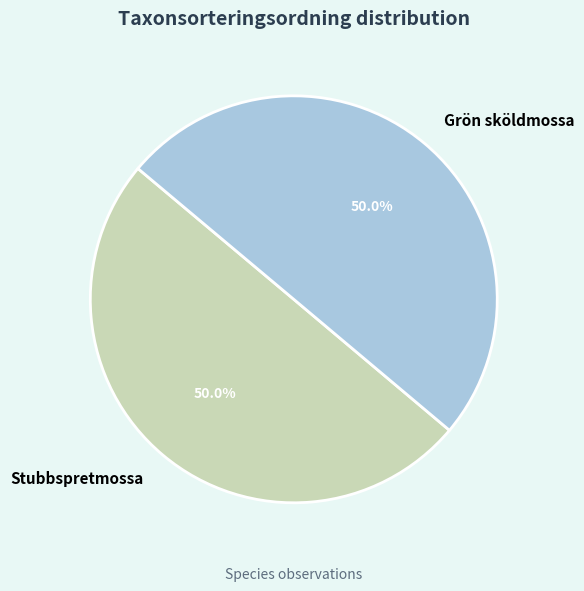

What is the ratio of the value at Grön sköldmossa to the value at Stubbspretmossa?

1.0